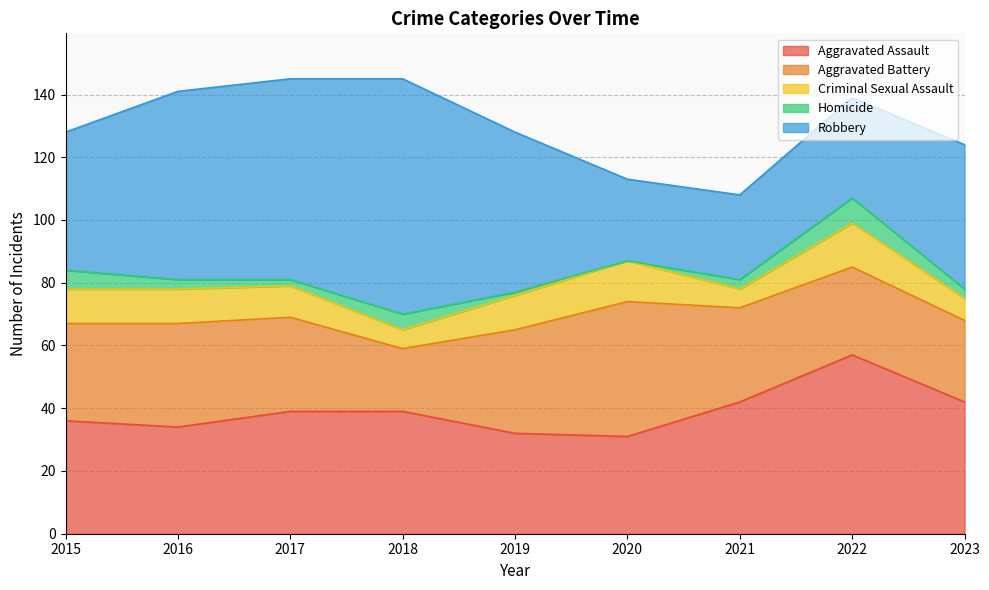

How many lines are shown in the chart?

5